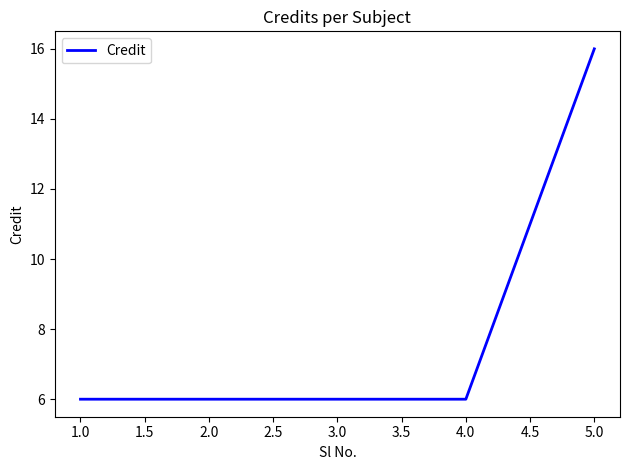

Reading left to right, list all the values displayed in this chart.

6	6	6	6	16